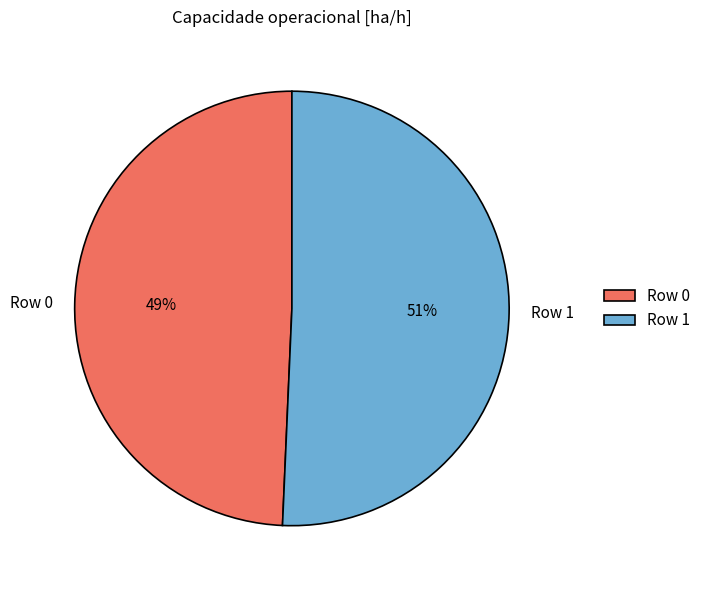

How many segments does this pie chart have?

2